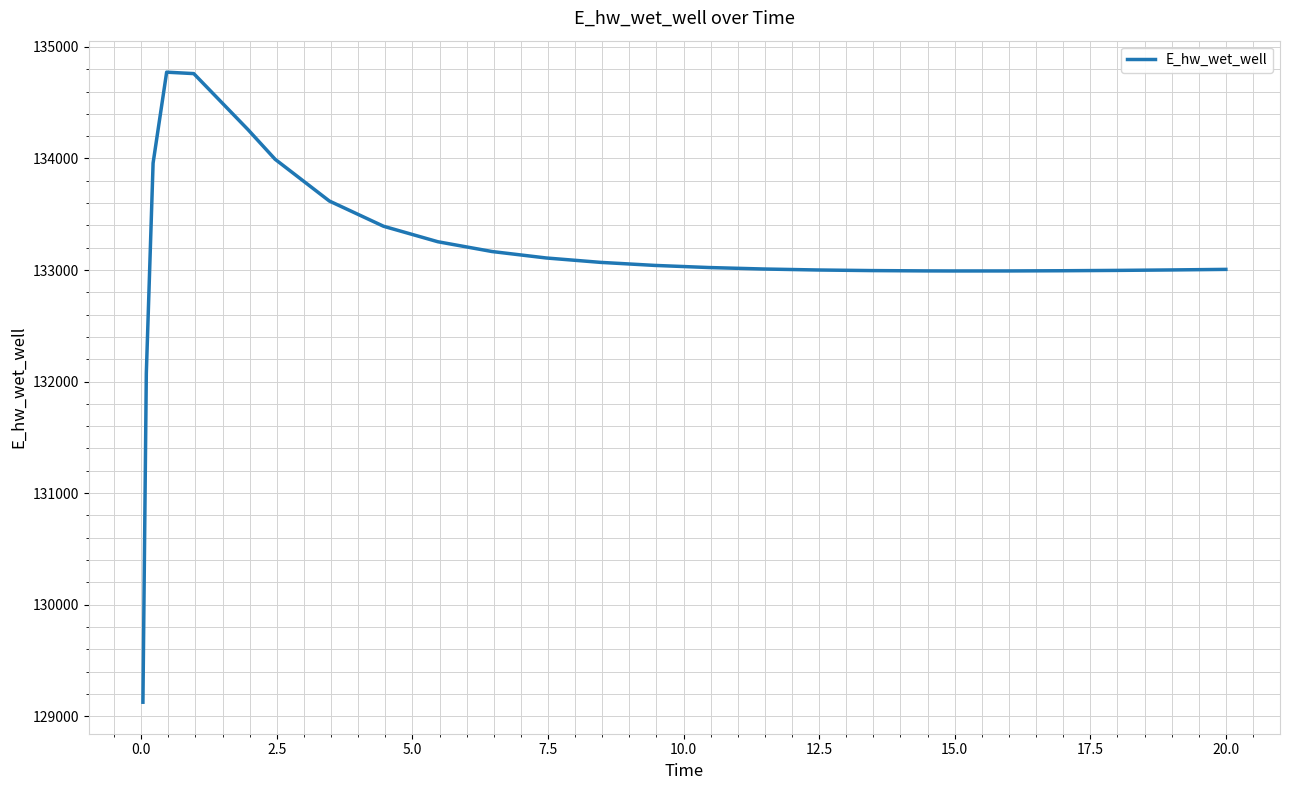

What is the smallest value displayed?

129124.6